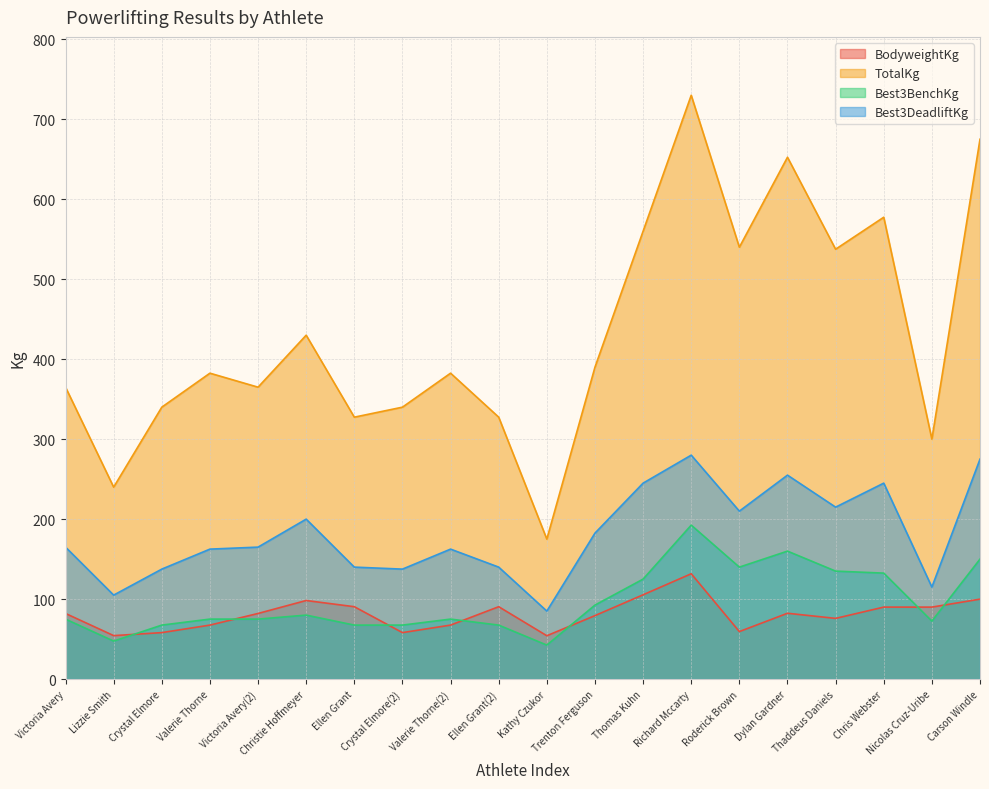

How many data points in BodyweightKg are less than 82?

9